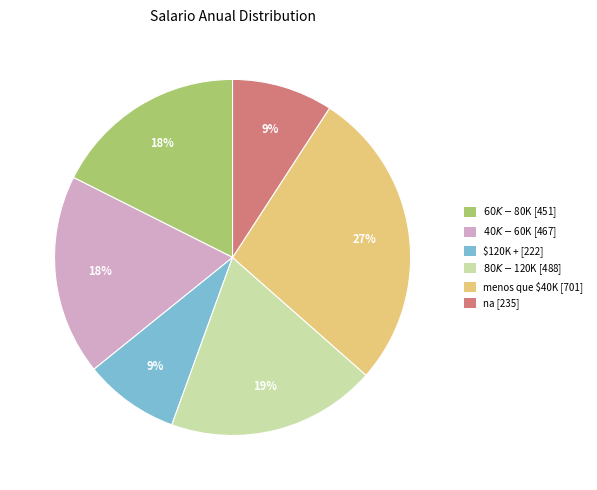

Approximately how many times larger is the value at menos que $40K [701] compared to na [235]?

3.0